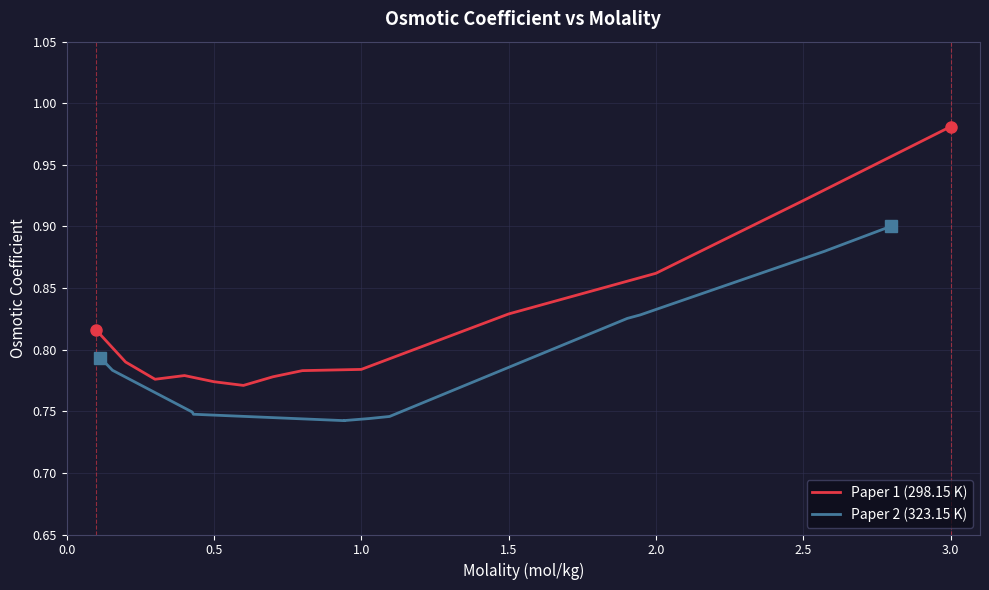

What is the value of the Paper 2 (323.15 K) point at the 10th from the left?

0.8